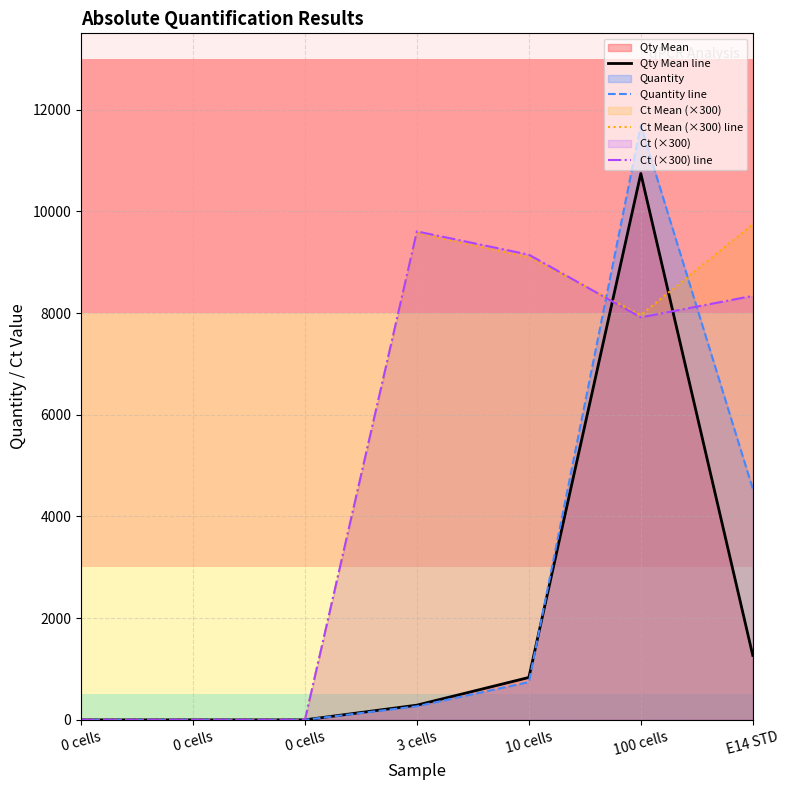

Which series ends up on top after the final intersection of Ct Mean (×300) line and Qty Mean line?

Ct Mean (×300) line